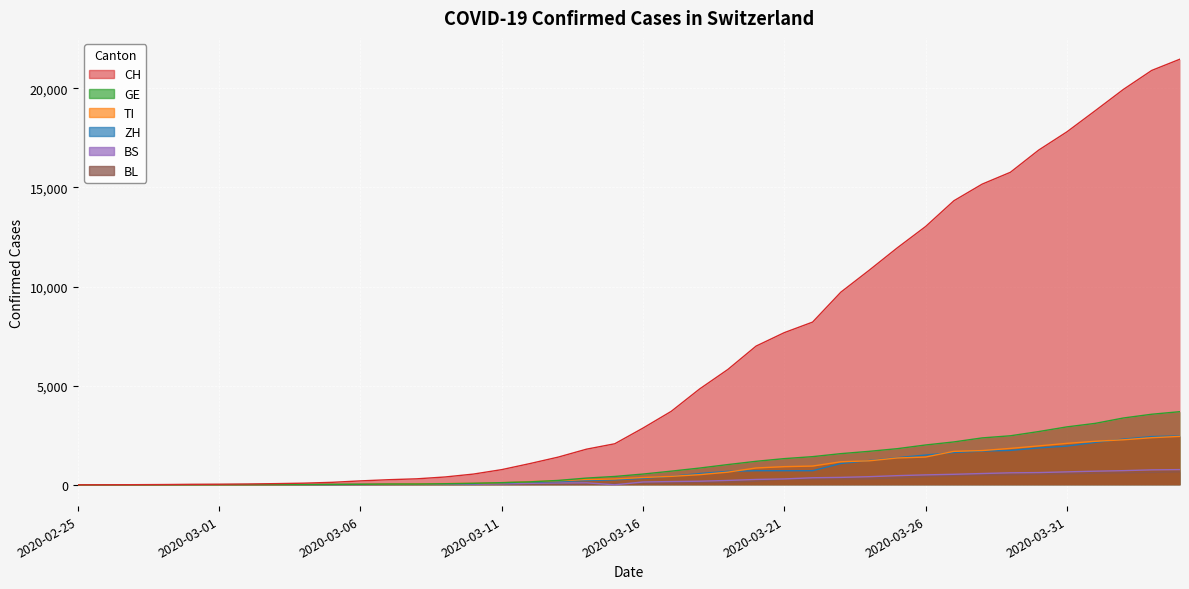

True or false: BS has more than 1 interior local peaks.

False